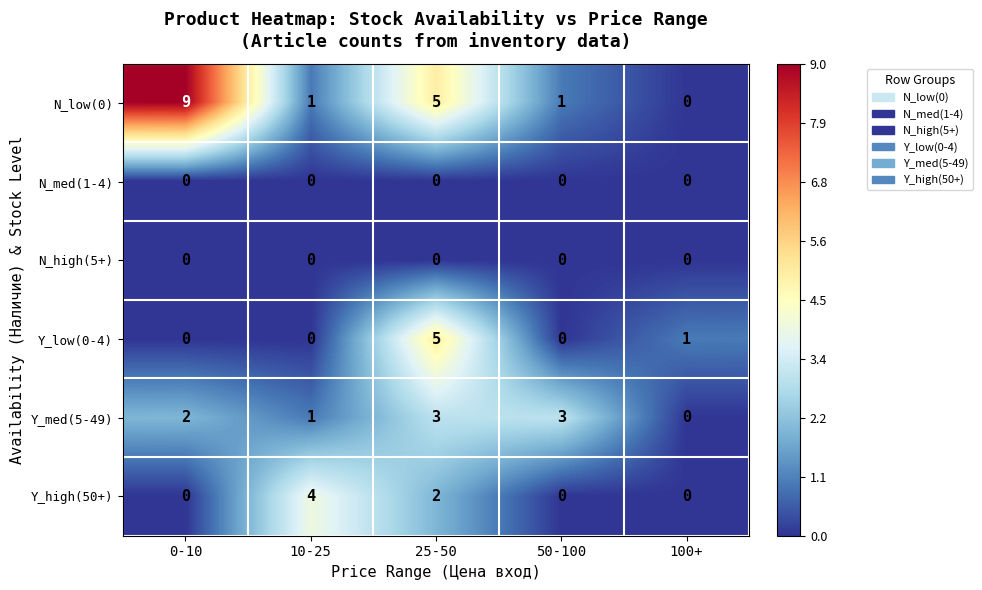

How many data points does each series have?

5